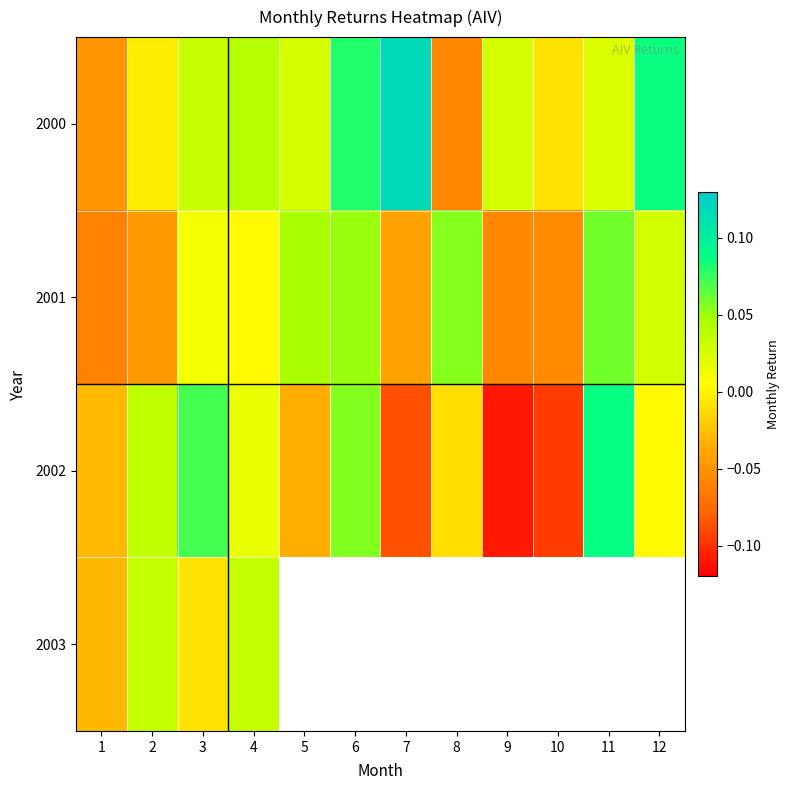

What is the difference between the highest and lowest values at 5?

0.1